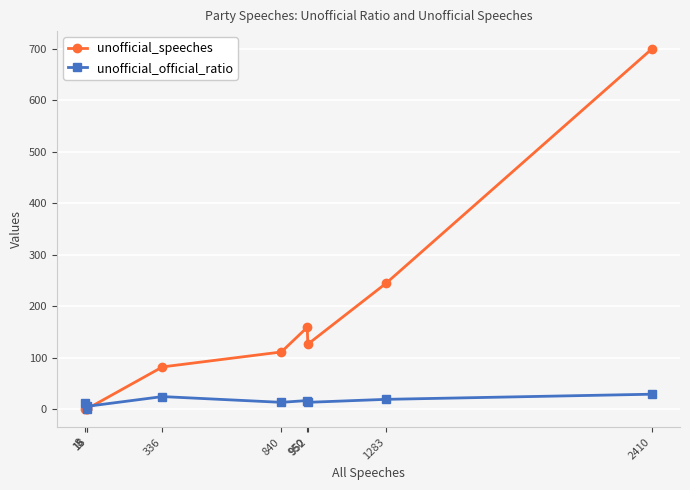

Rank the series by their average value, from lowest to highest.

unofficial_official_ratio, unofficial_speeches